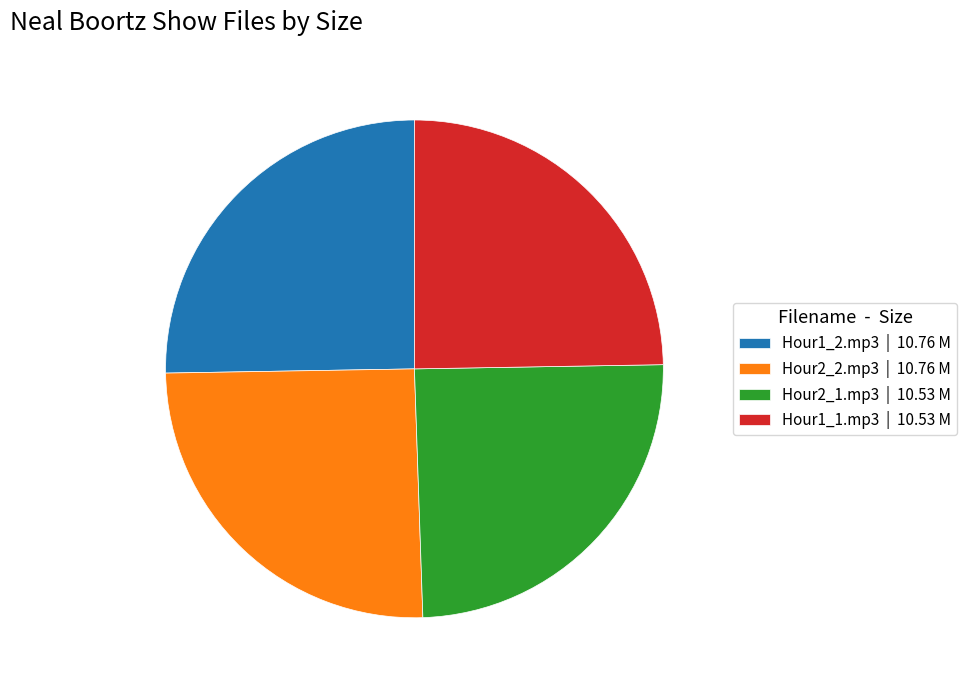

True or false: Hour2_1.mp3 | 10.53 M accounts for 13% of the total.

False